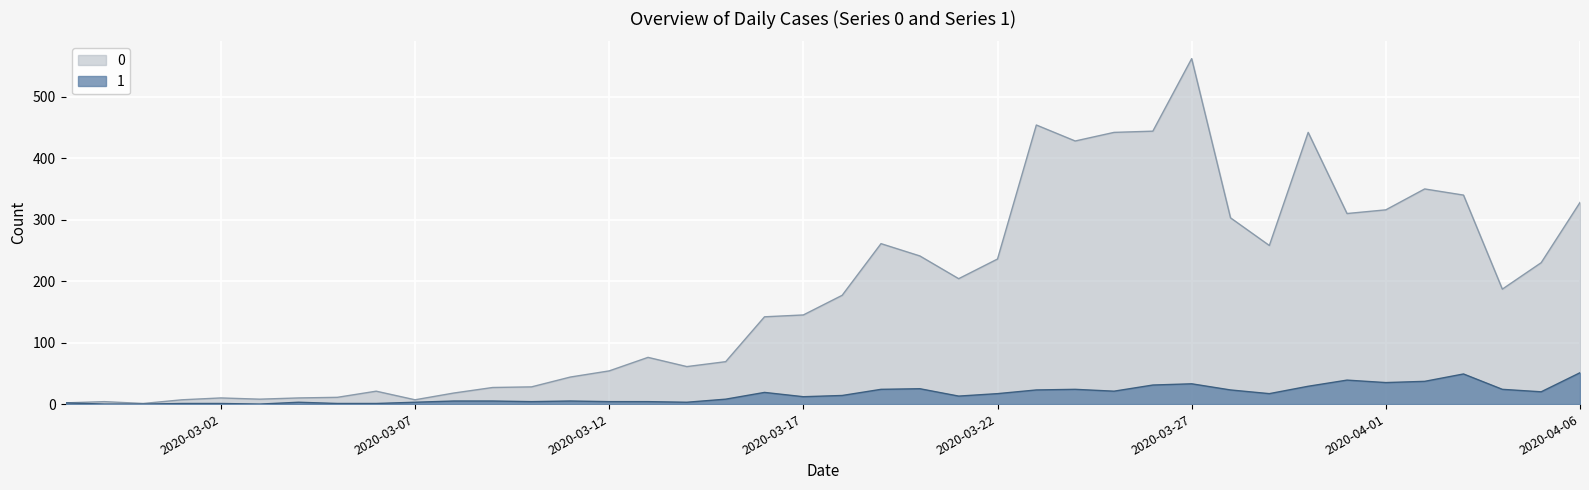

What is the label of the 32nd point from the left?

2020-03-29